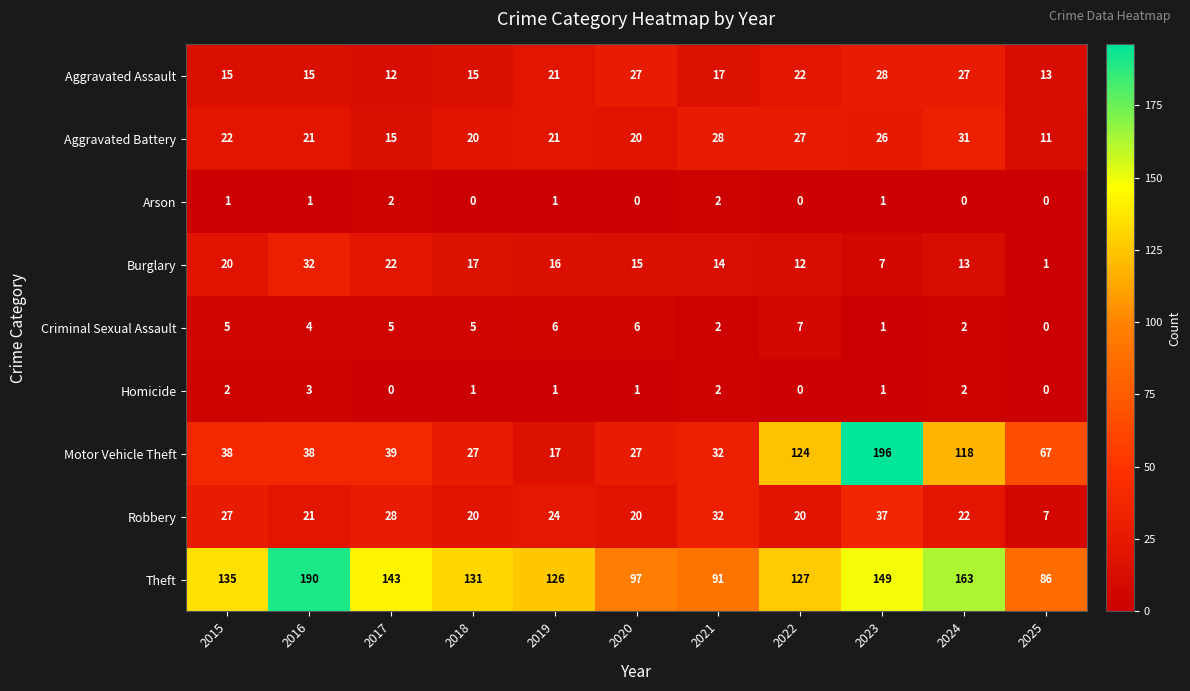

Which series has the largest total across all categories?

Theft